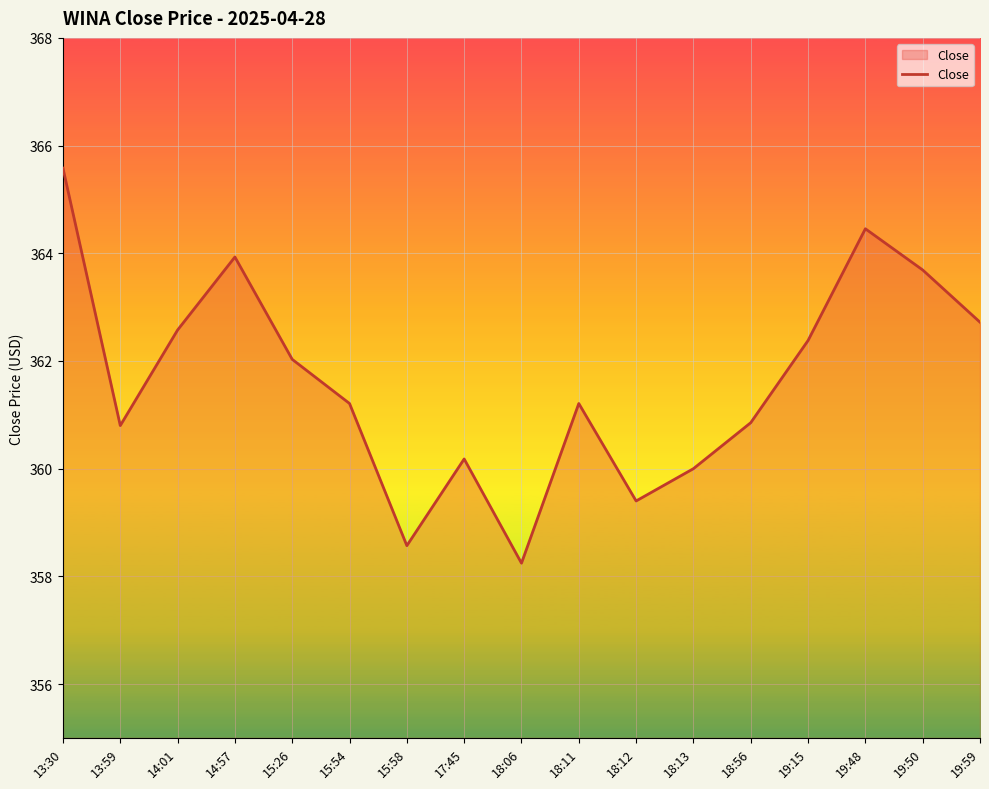

The value at 18:13 is 360.0. True or false?

True